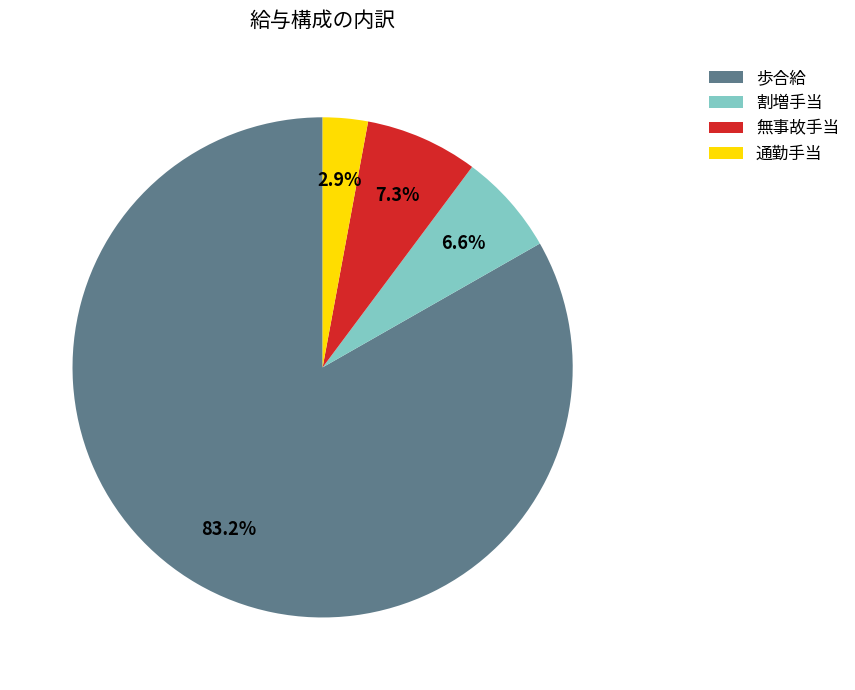

Between 割増手当 and 通勤手当, which is larger?

割増手当